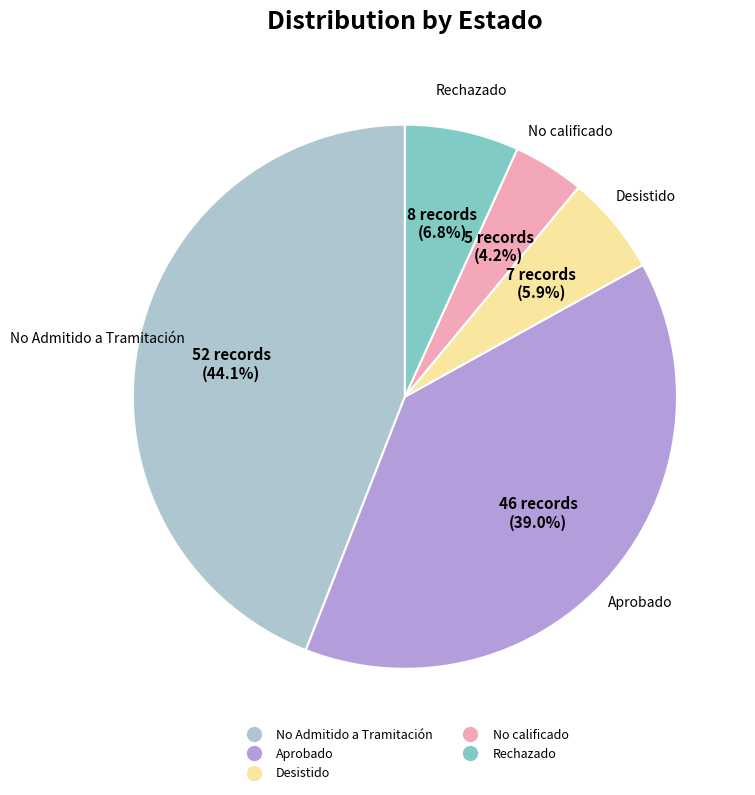

Which slice is the smallest?

No calificado